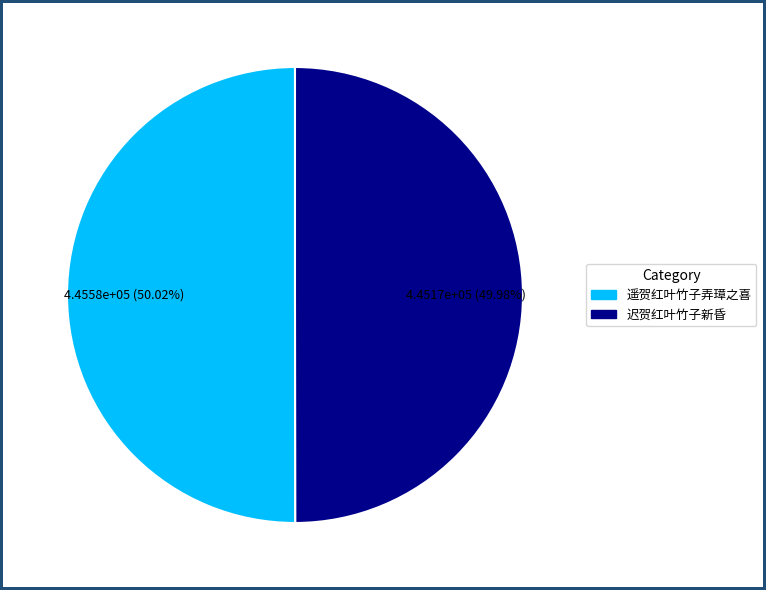

Combined, do 迟贺红叶竹子新昏 and 遥贺红叶竹子弄璋之喜 account for over 50%?

Yes